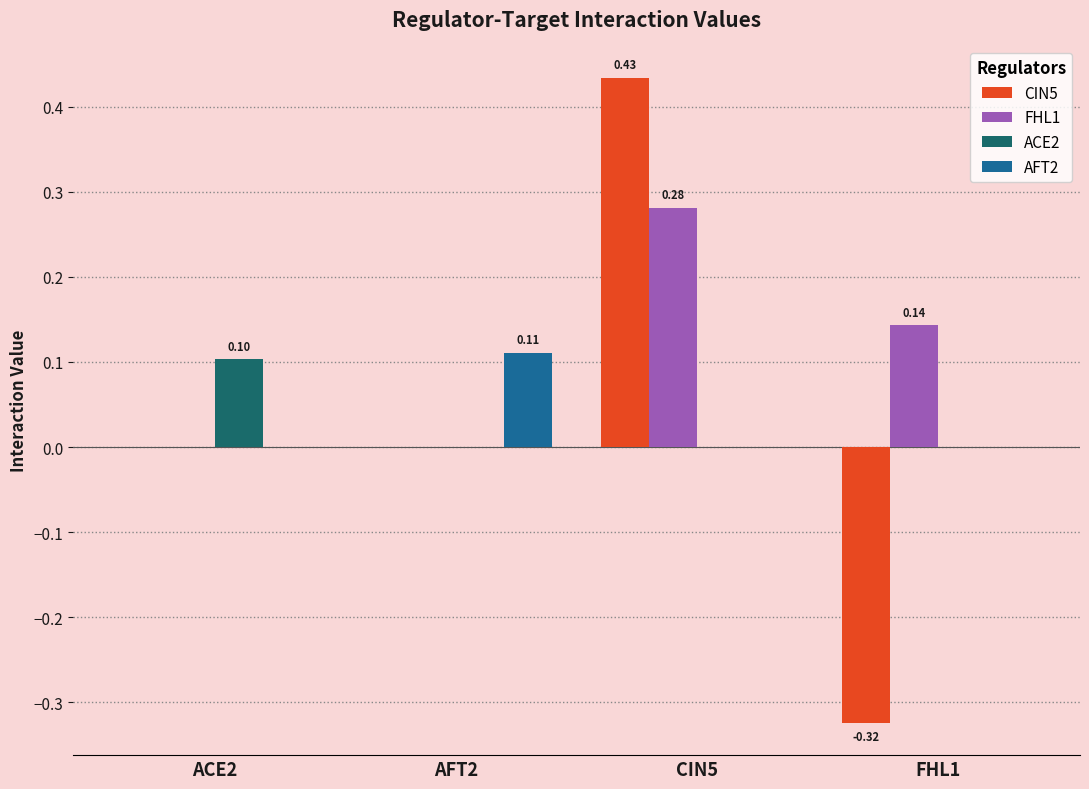

Which series has the largest range (max minus min)?

CIN5